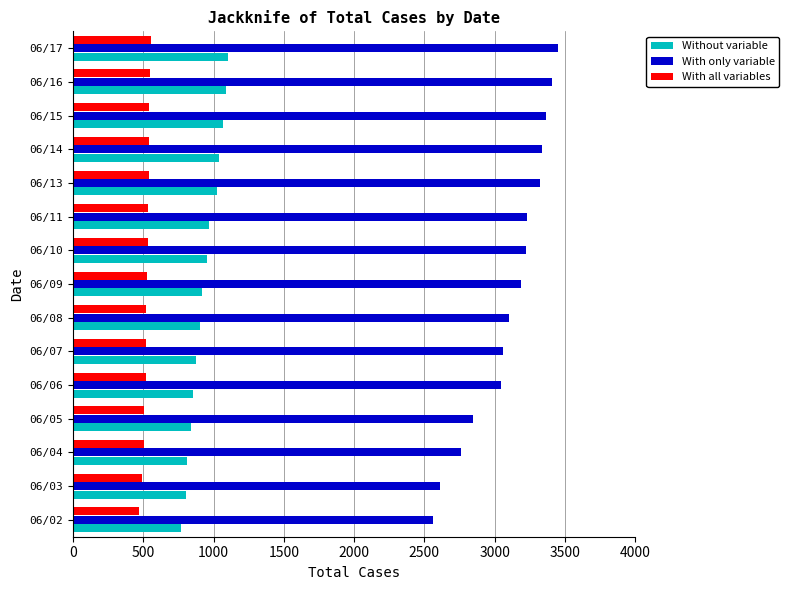

The value of Without variable at 06/04 is 808. True or false?

True